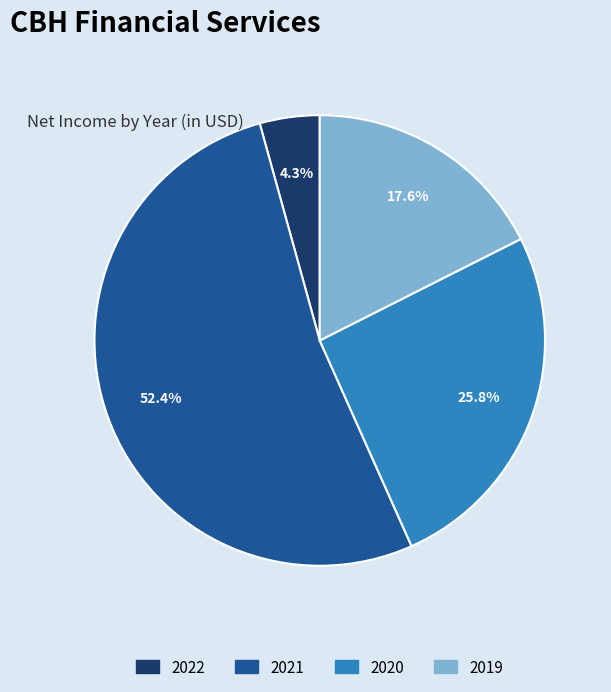

Count the number of slices in the pie.

4